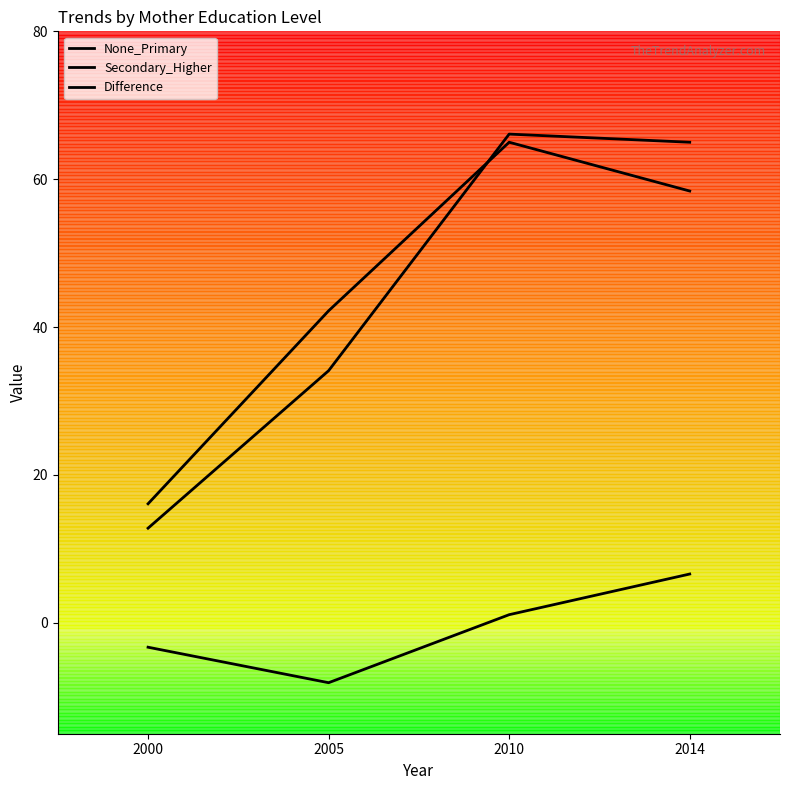

How many lines are shown in the chart?

3